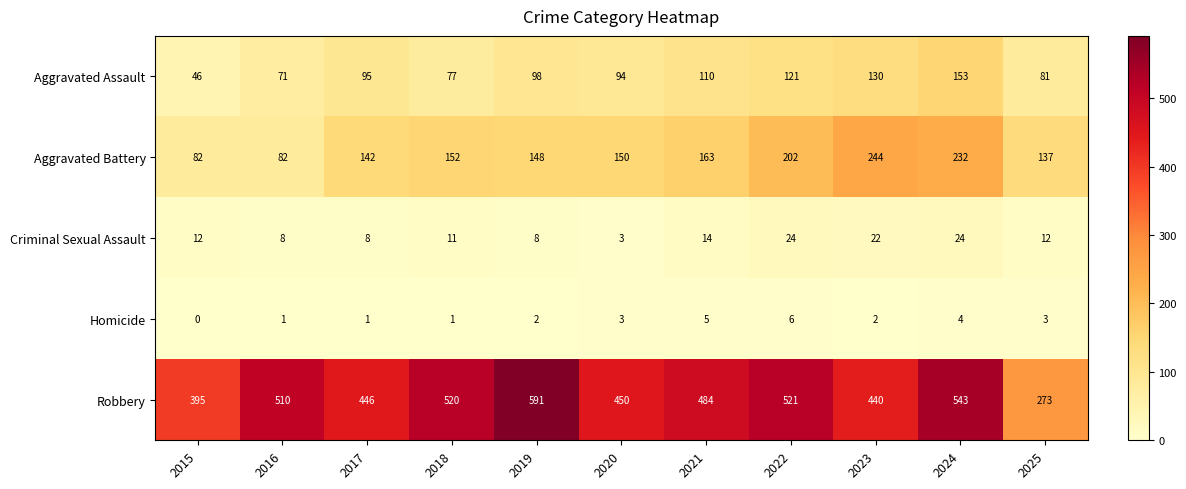

How many distinct data groups are displayed?

5